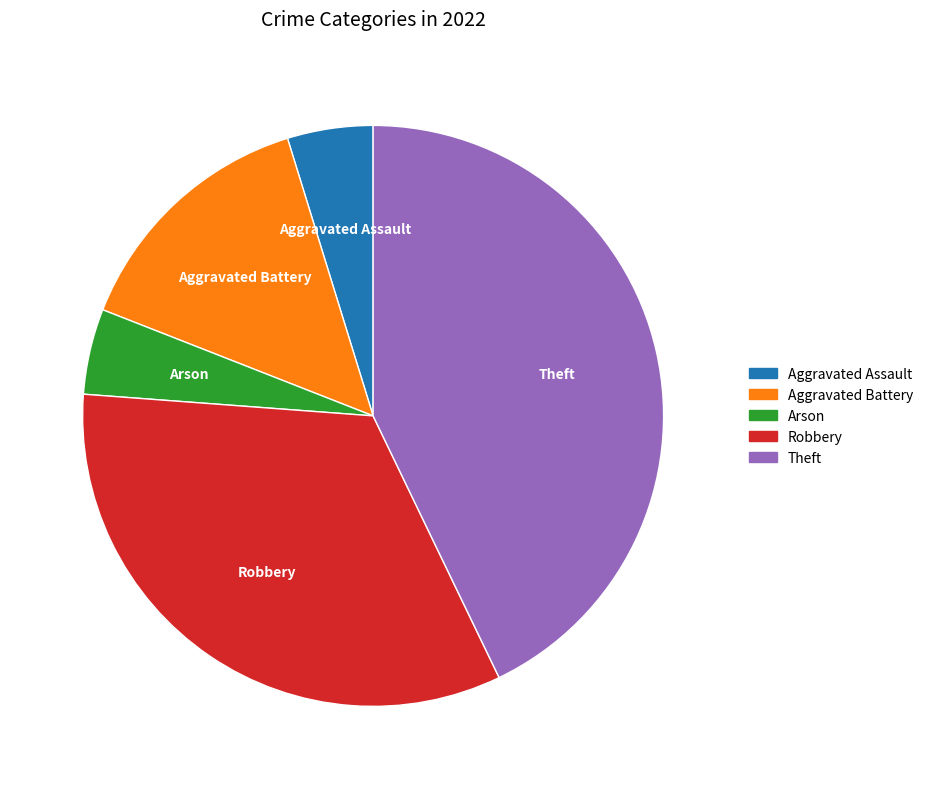

Is it true that Robbery is 33% of the pie?

True